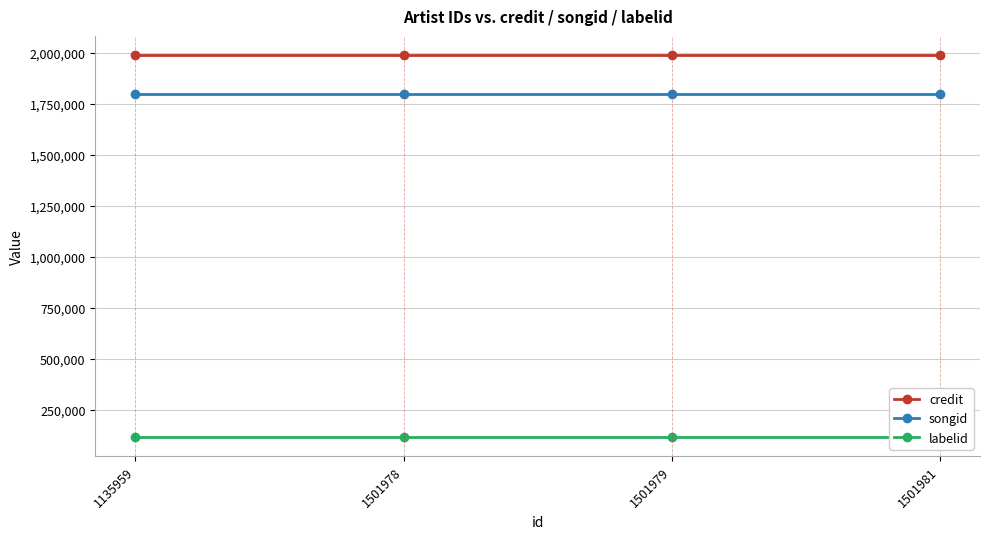

What are all the series names shown in the legend?

credit, songid, labelid